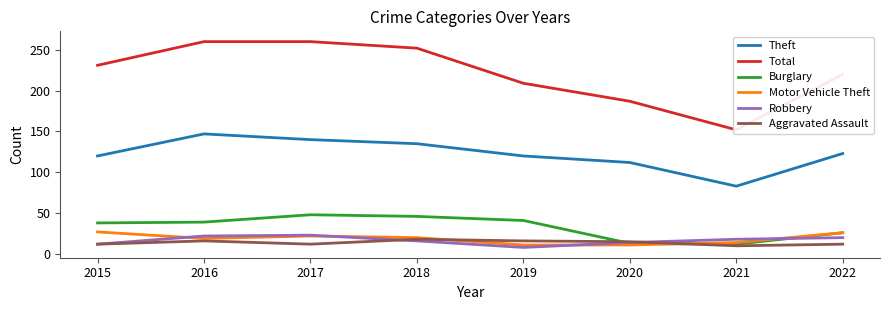

At how many categories does at least one series exceed 156?

7